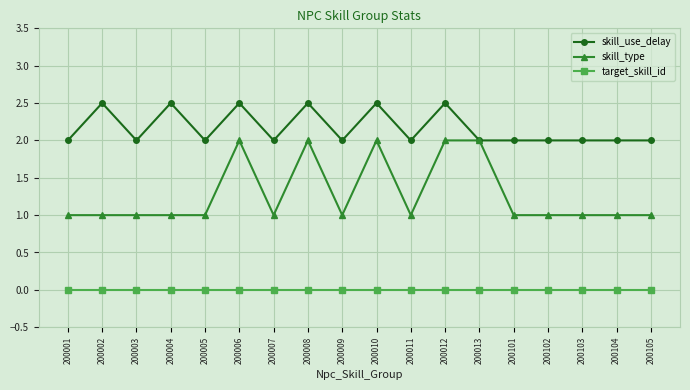

What is the maximum value shown in the chart?

2.5